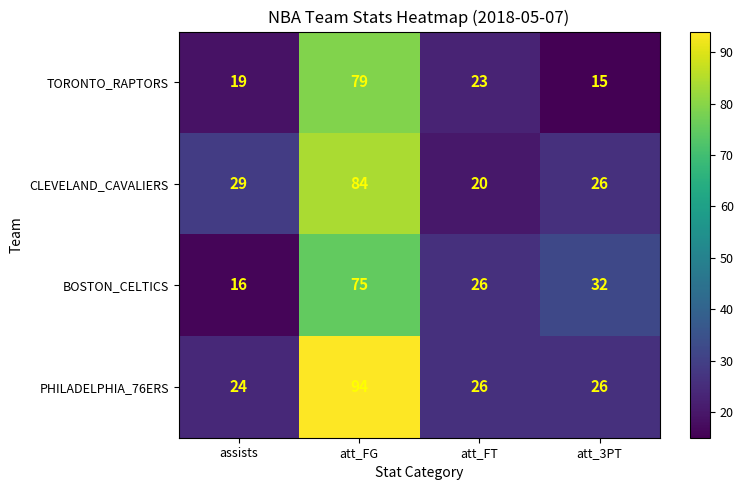

What is the smallest value displayed?

15